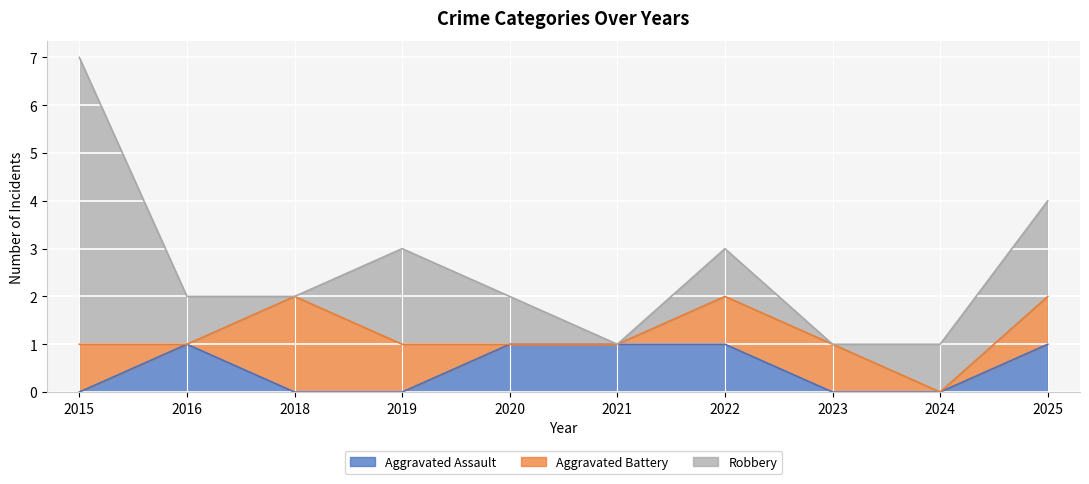

What is the sum of the Robbery values at 2019 and 2024?

3